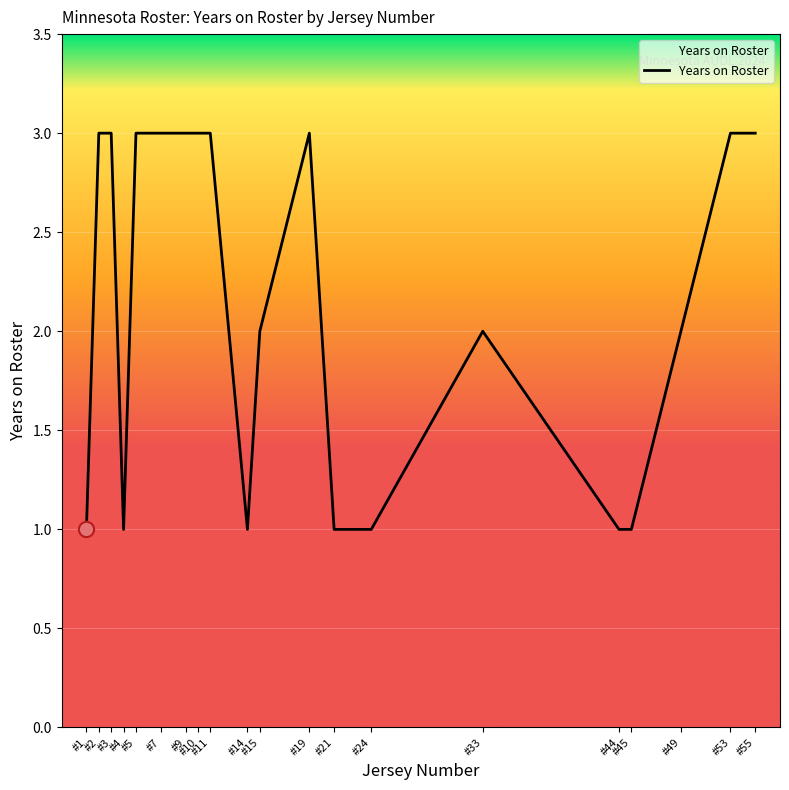

What is the greatest value displayed?

3